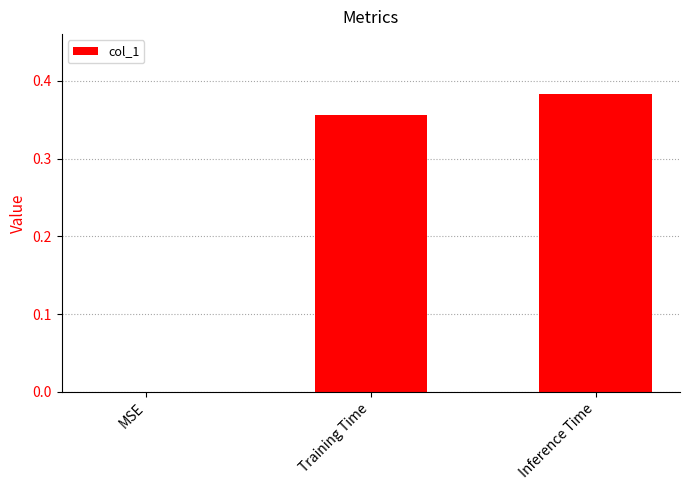

Does the chart contain stacked bars?

No